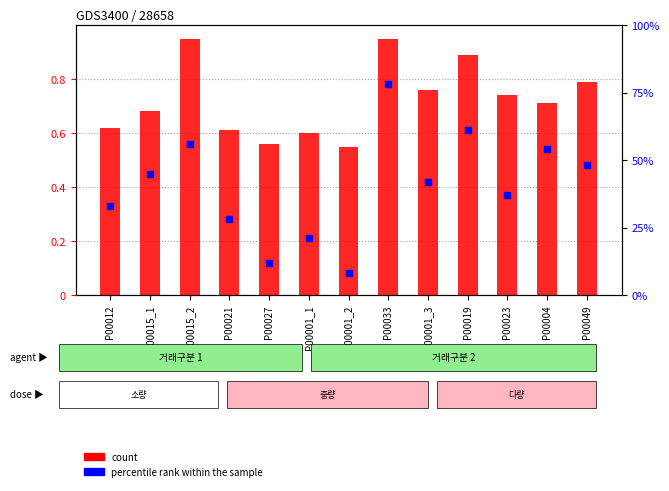

Which series reaches the minimum Y coordinate?

count